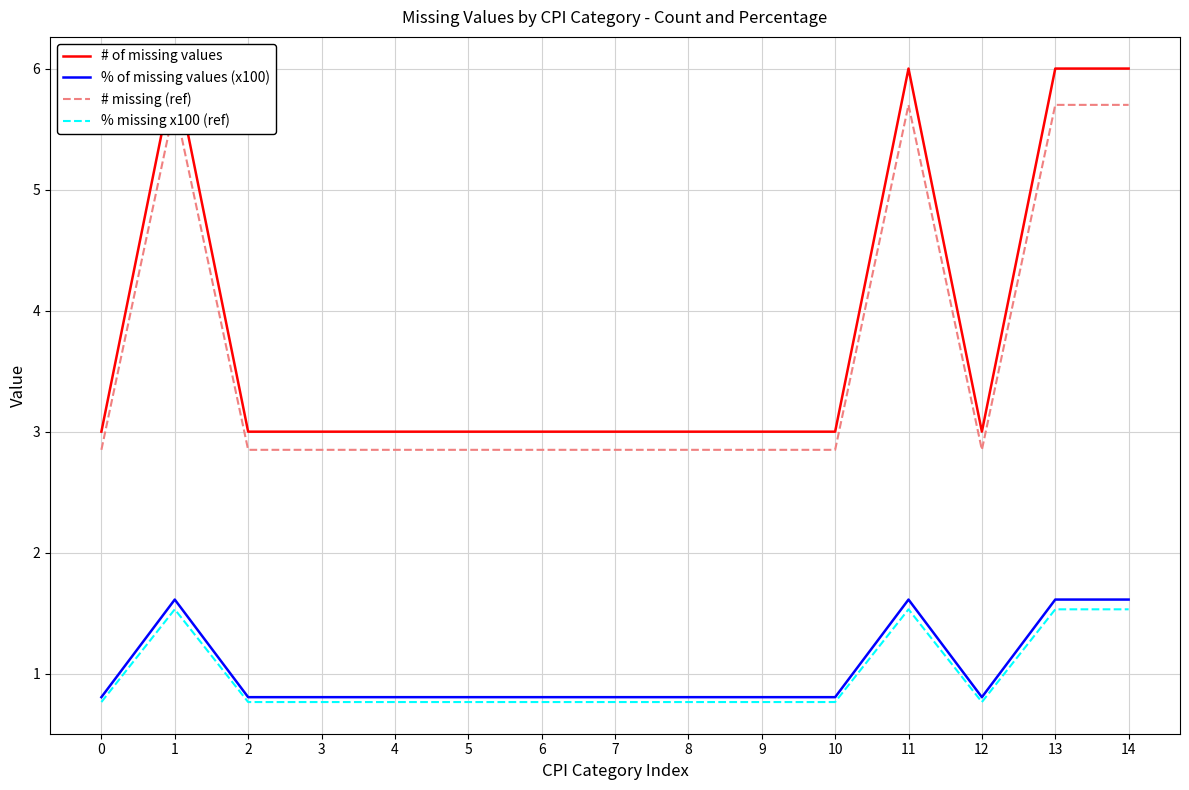

What is the sum of all # missing (ref) values?

54.1